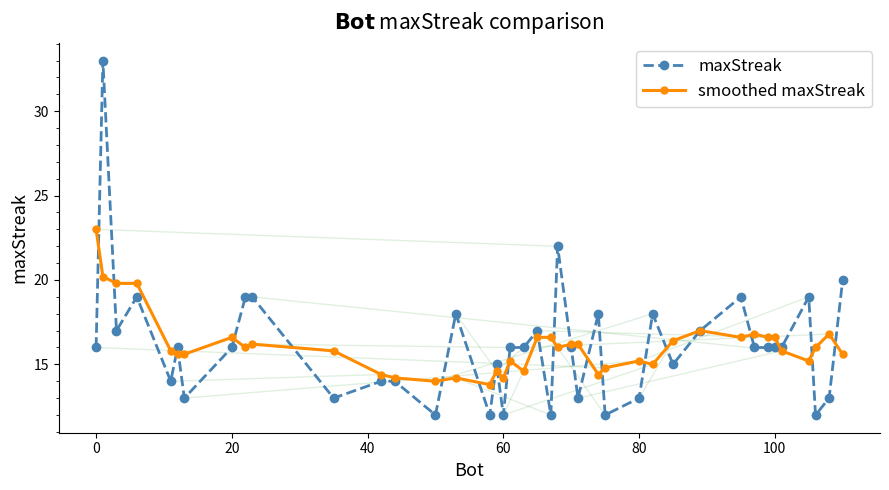

What is the maximum value for maxStreak?

33.0